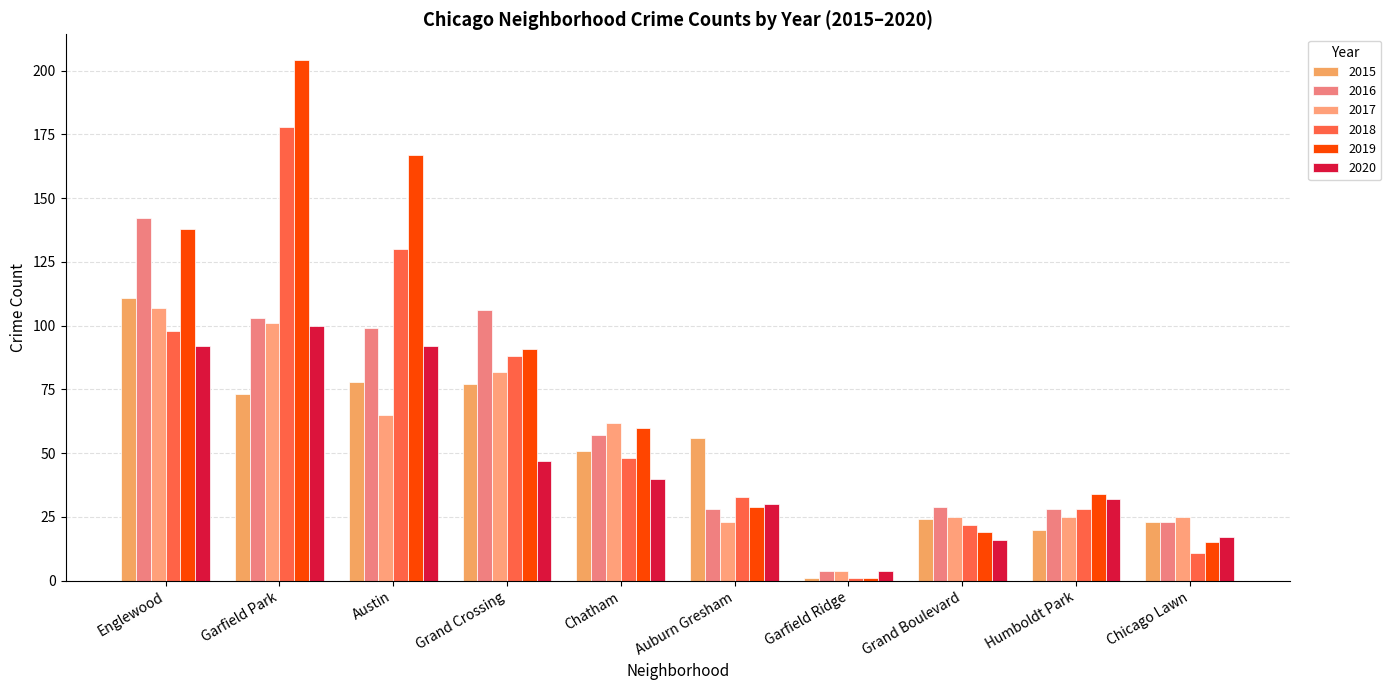

True or false: 2019 has a value of 138 at Englewood.

True